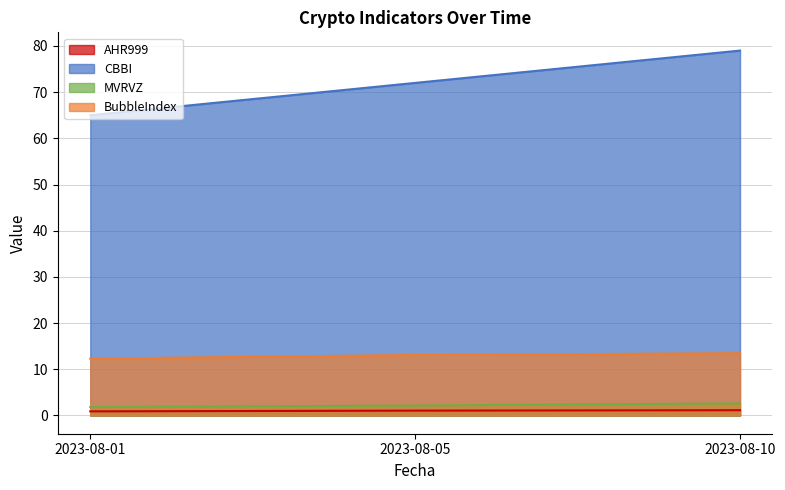

Count the AHR999 values in the range 0 to 1.

1